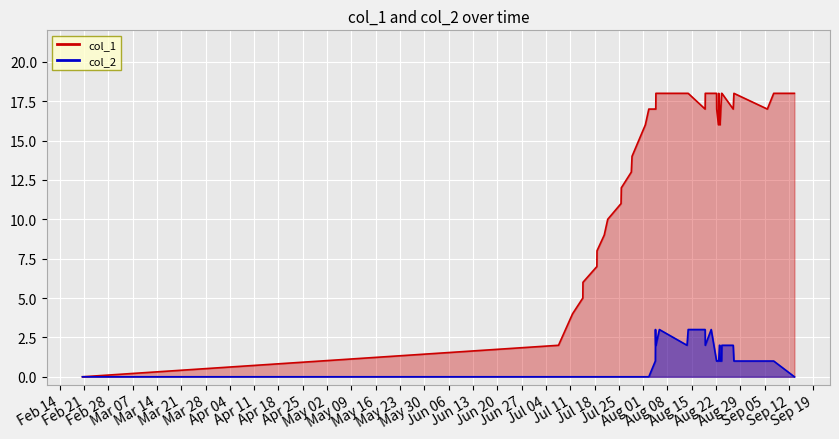

How many lines are shown in the chart?

2